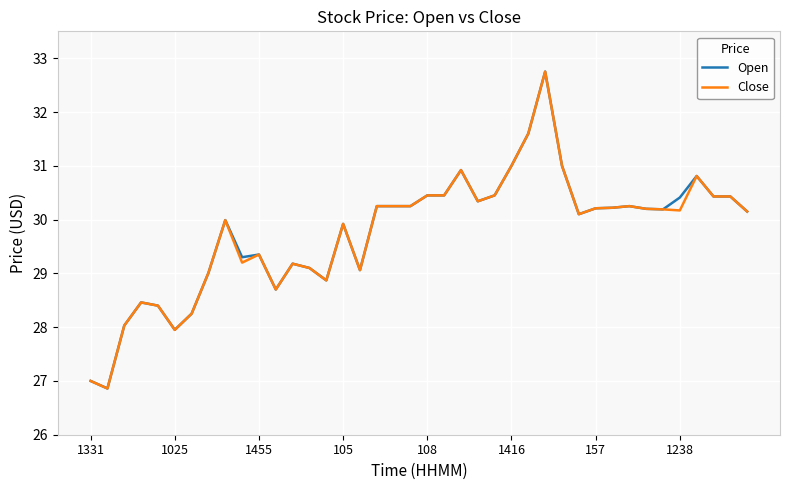

What is the lowest value of the Open series?

26.9